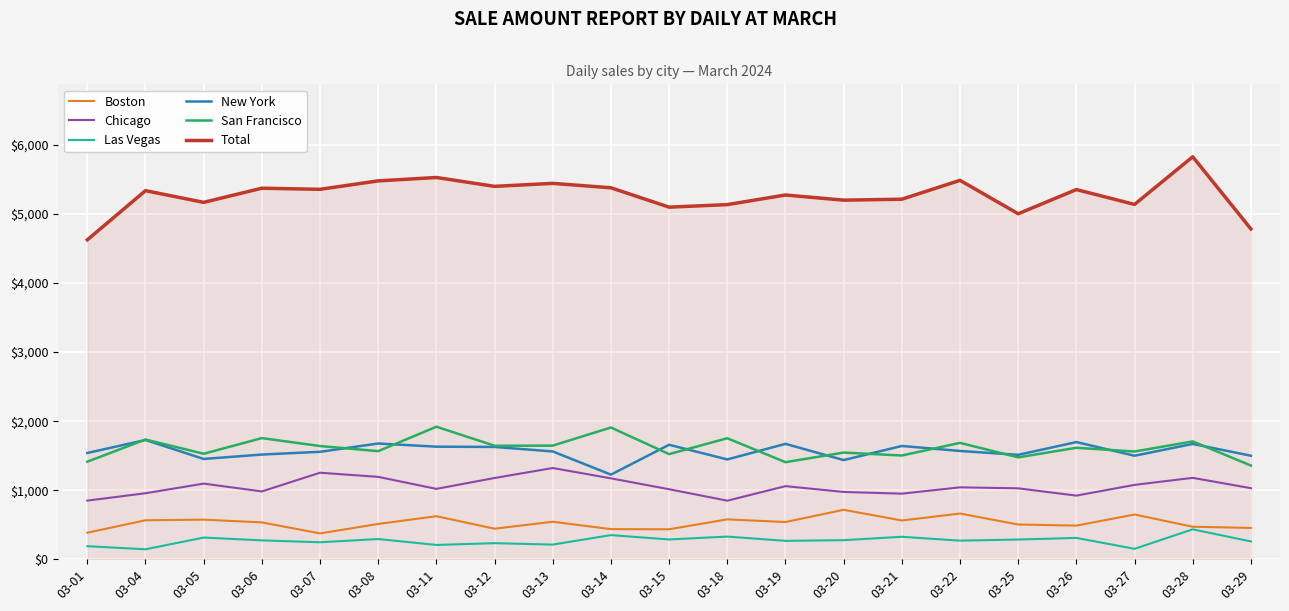

What is the difference between the highest and lowest values at 03-28?

5398.1